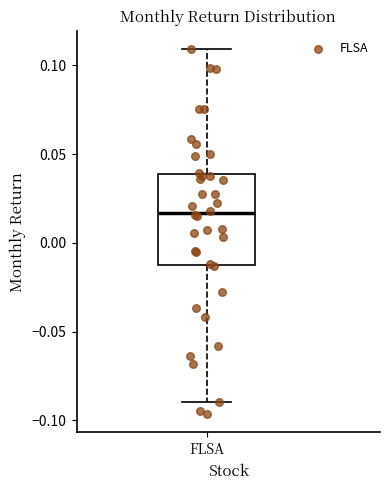

Read this box plot against the y-axis: the position of the median line, the range covered by the box, and the ends of both whiskers. The values are not printed on the chart, so give them approximately, as read against the axis.

median 0.015, box -0.015 to 0.040, whiskers -0.090 to 0.110